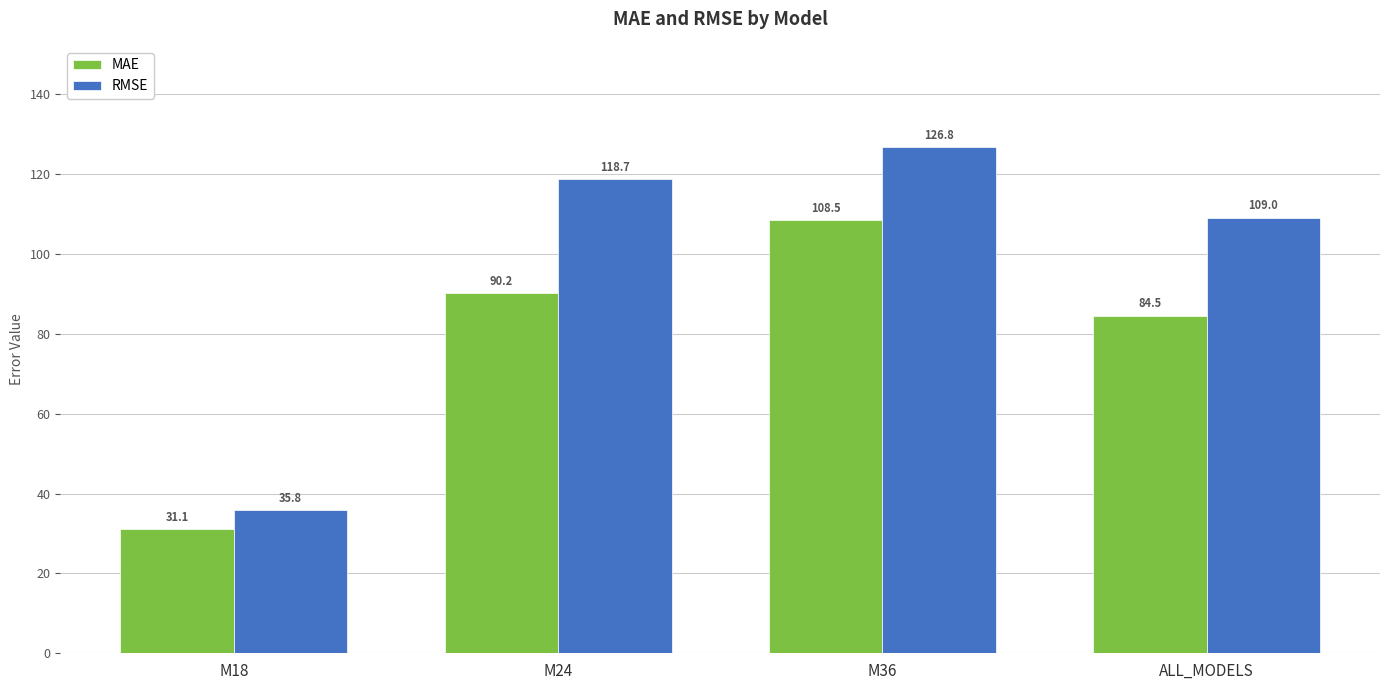

The value of RMSE at ALL_MODELS is 109.0. True or false?

True